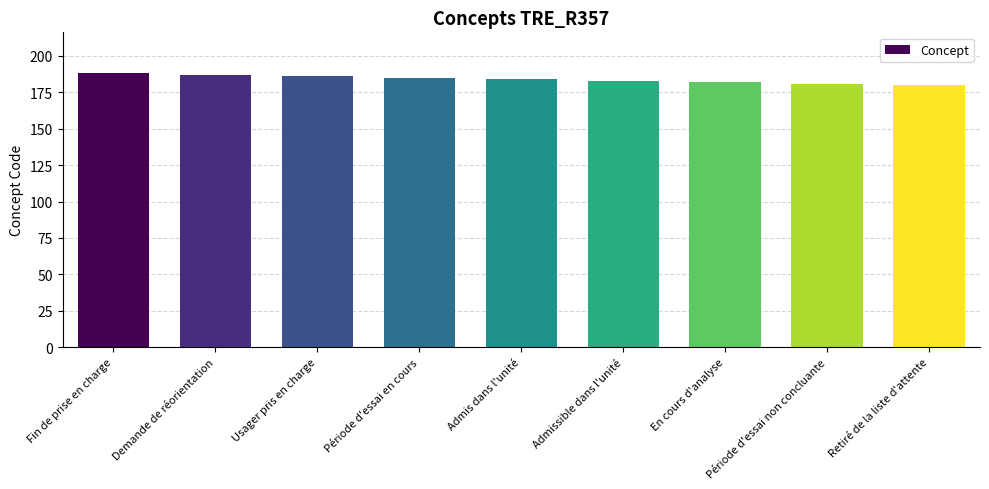

What is the average value?

184